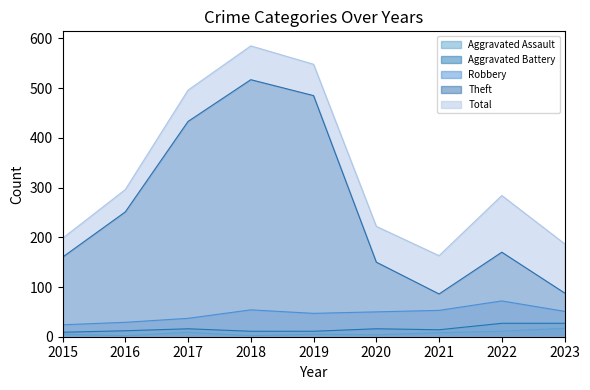

The value of Robbery at 2023 is 83. True or false?

False